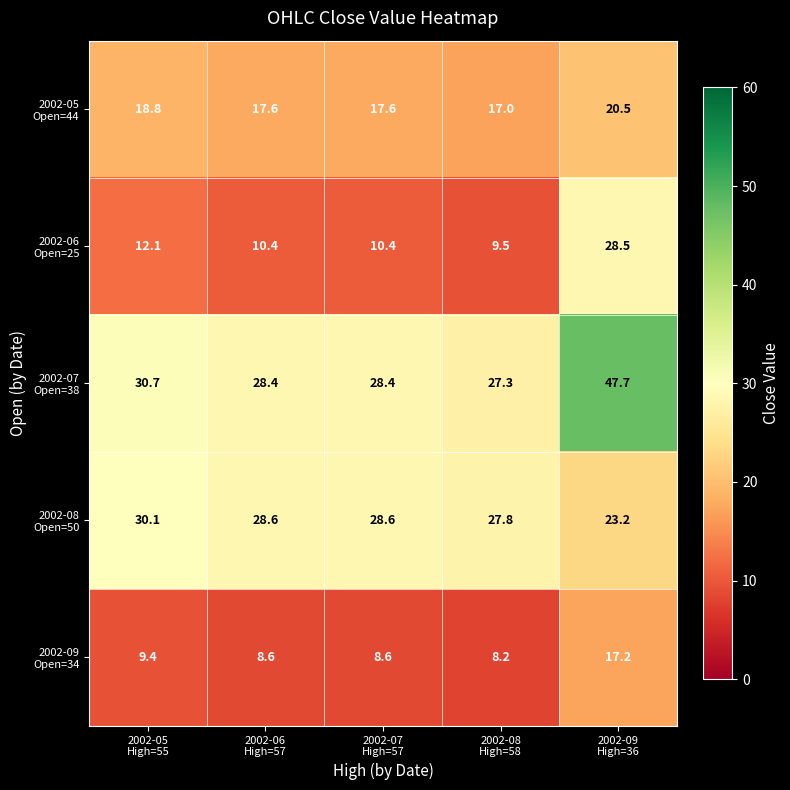

What is the smallest value displayed?

8.2